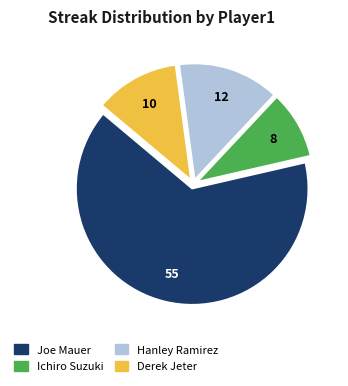

Which slice represents more than half of the pie?

Joe Mauer